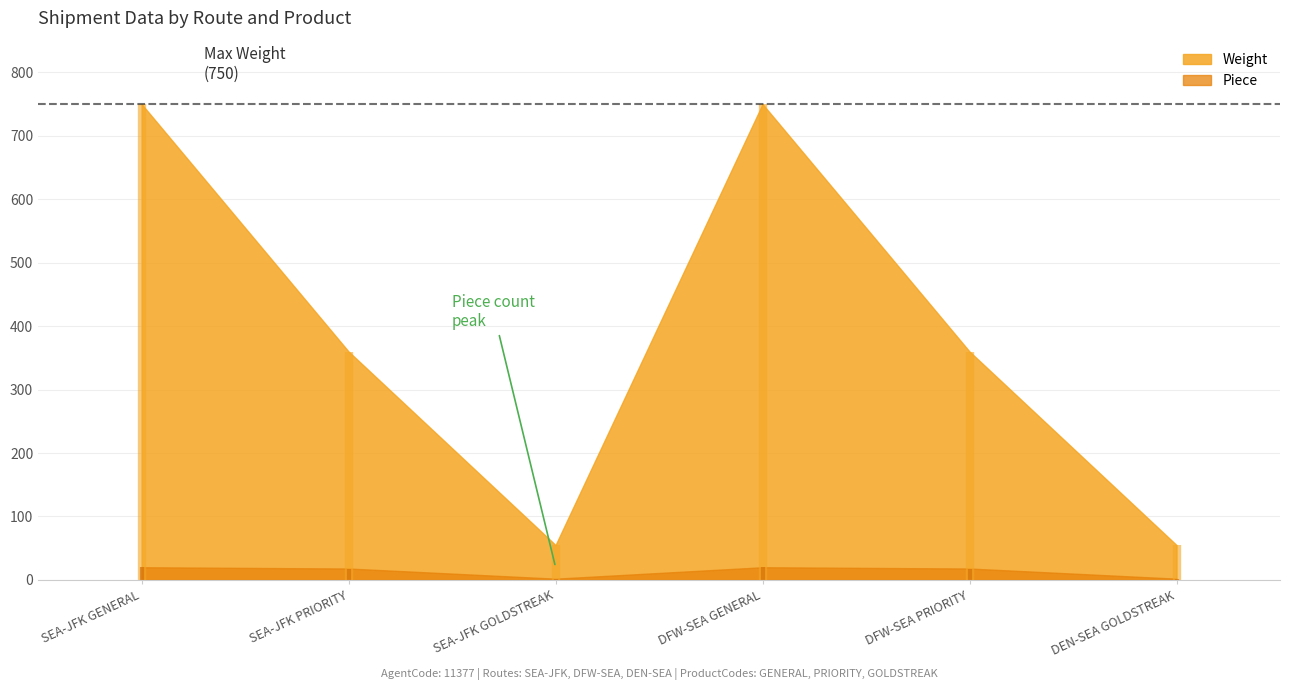

What is the spread (max minus min) of values at DEN-SEA GOLDSTREAK?

53